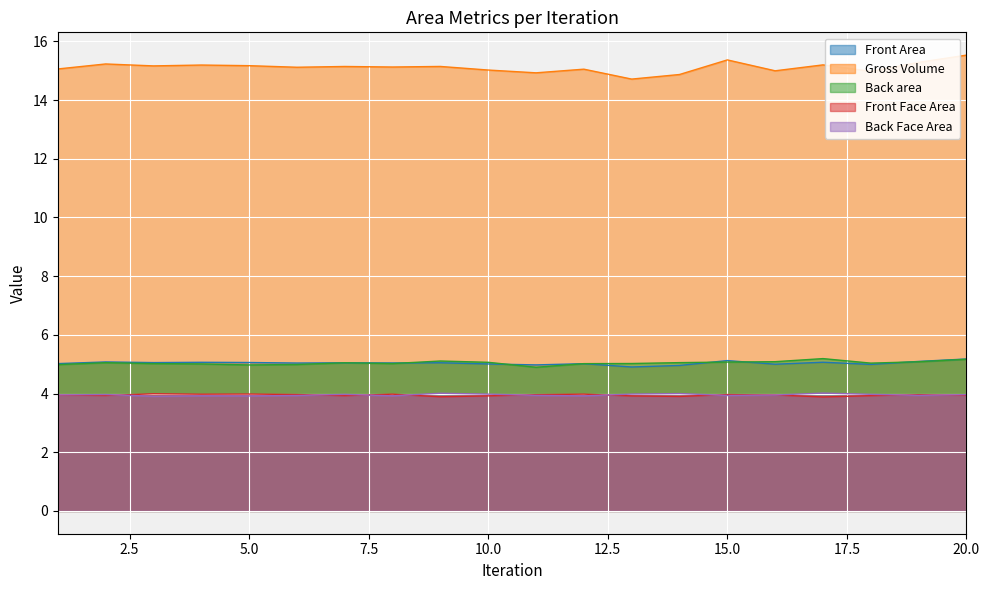

What is the maximum value shown in the chart?

15.5